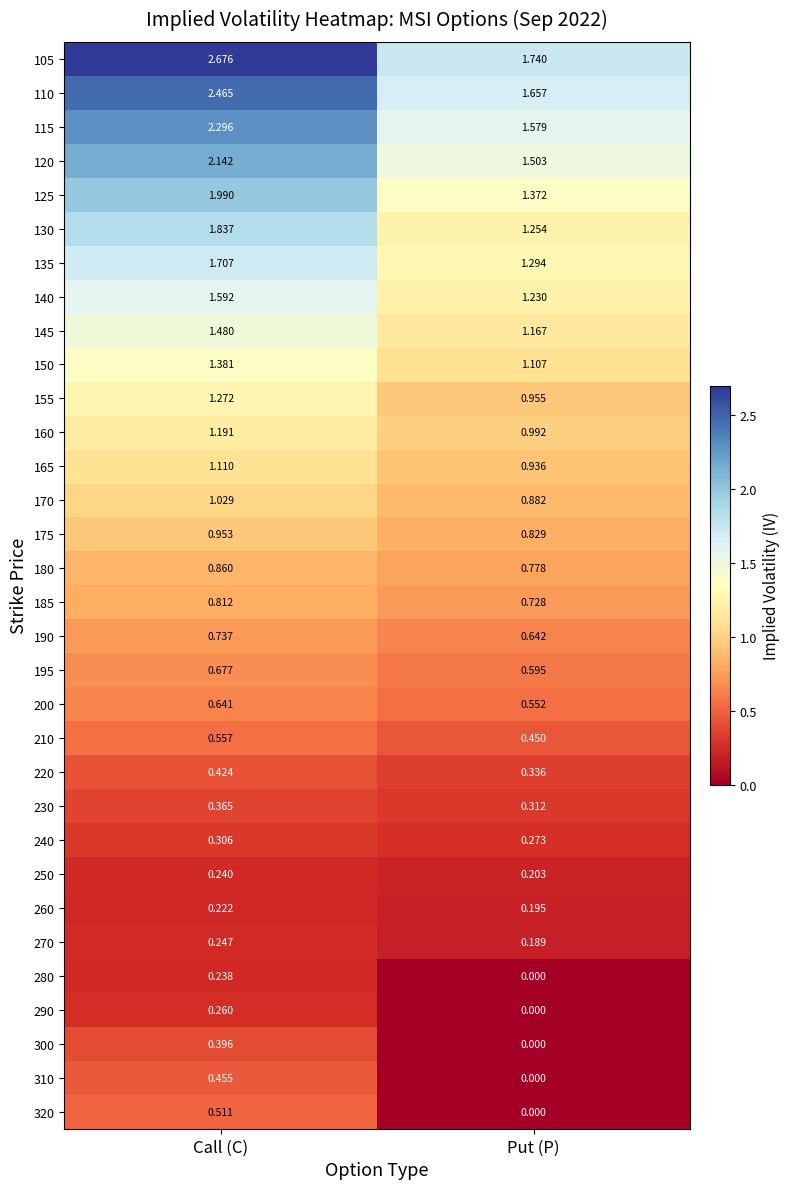

Where does the 115 series first go above 2?

Call (C)